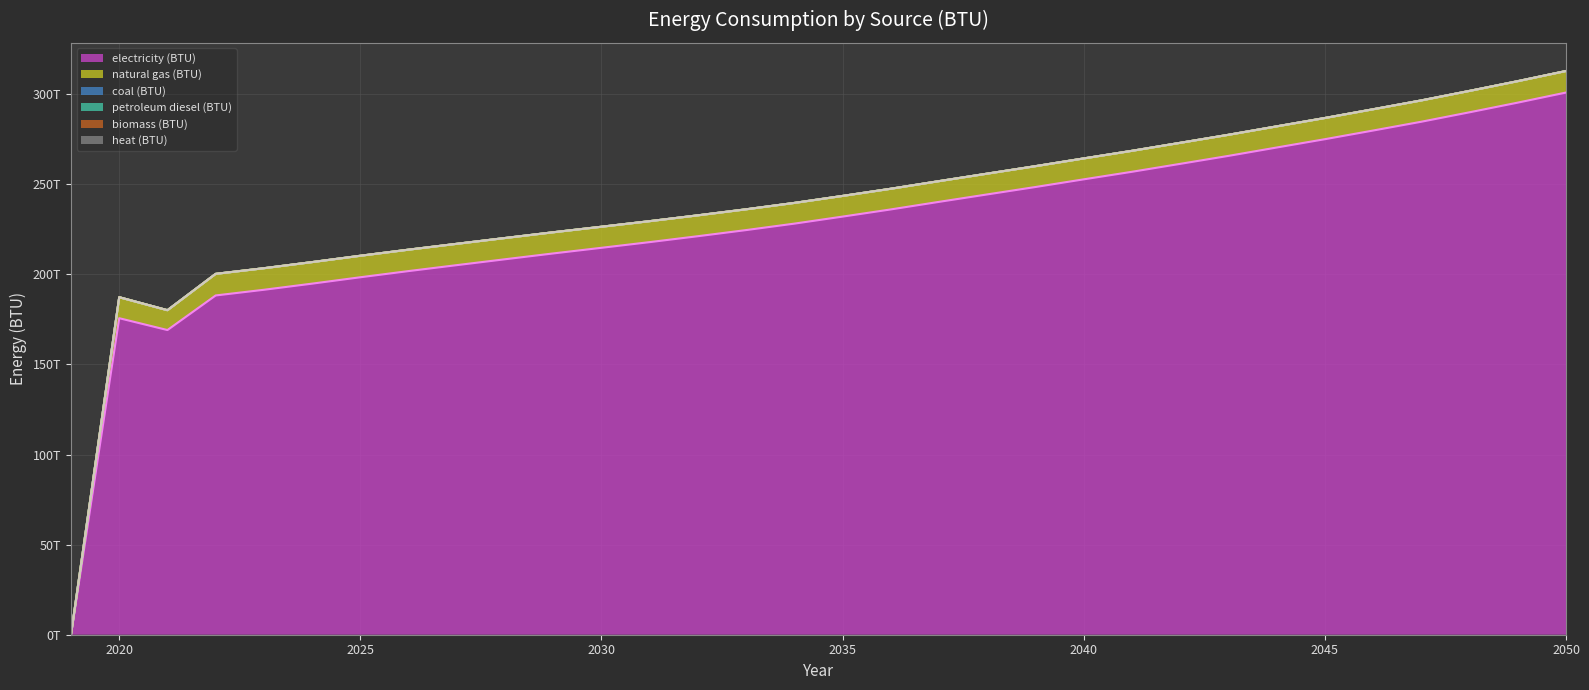

True or false: electricity (BTU) and natural gas (BTU) cross at least once.

False